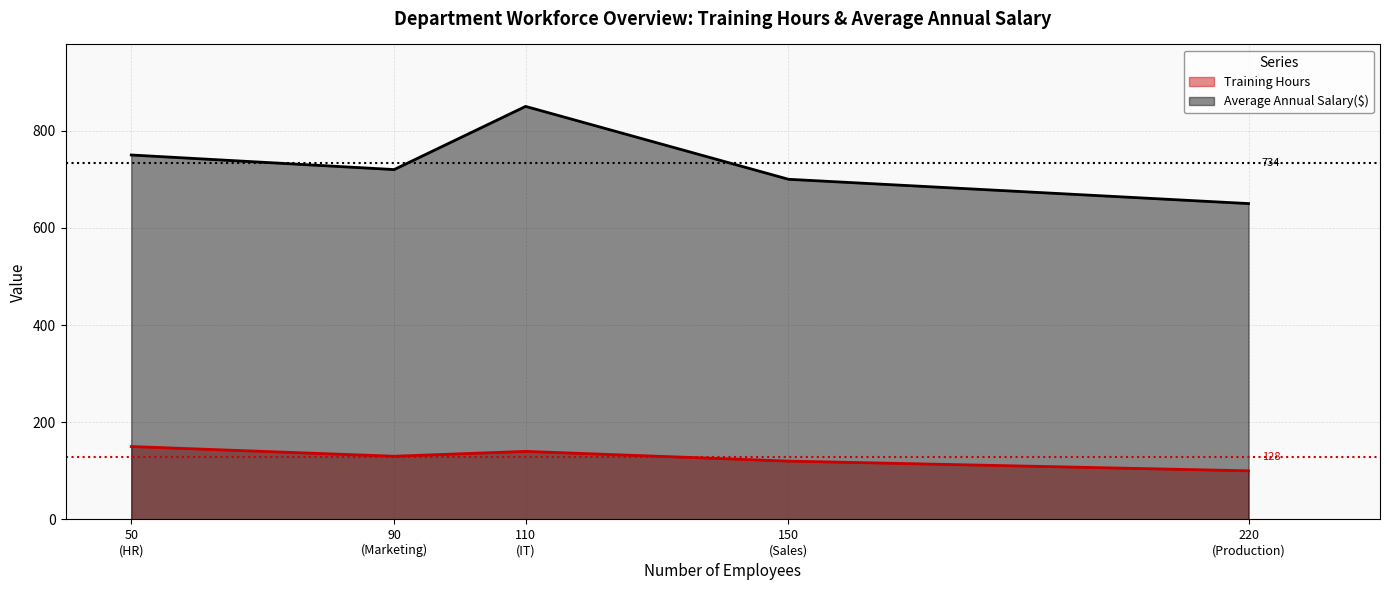

At which category does Training Hours reach its first local valley?

90
(Marketing)